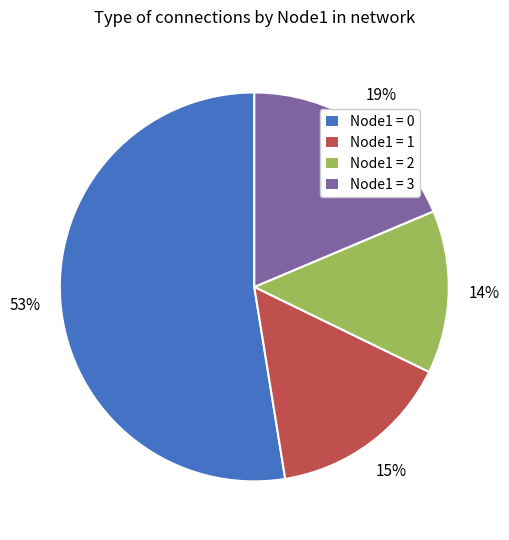

To the nearest percent, what is the average slice percentage?

25%